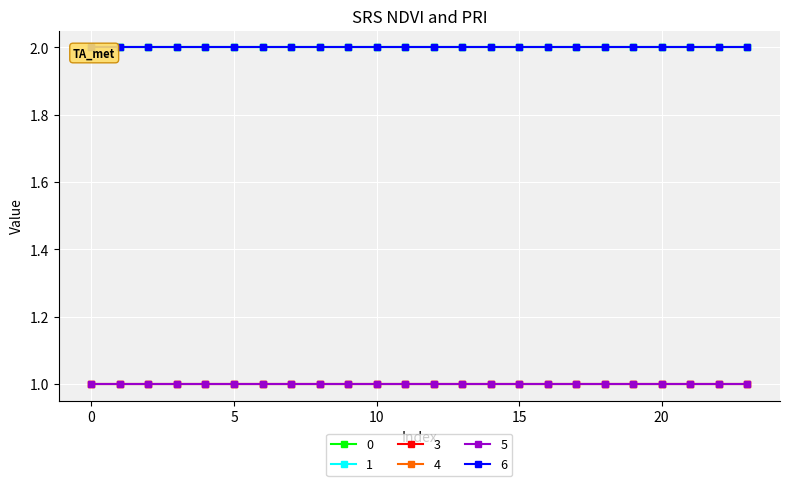

What is the total value across all series at 14?

9